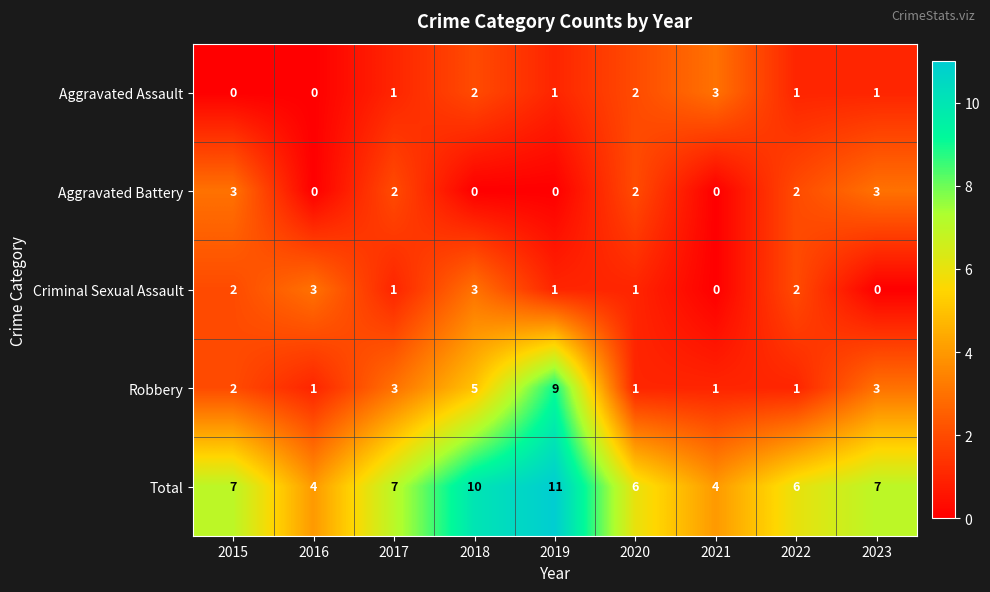

How many values in Aggravated Battery are above zero?

5